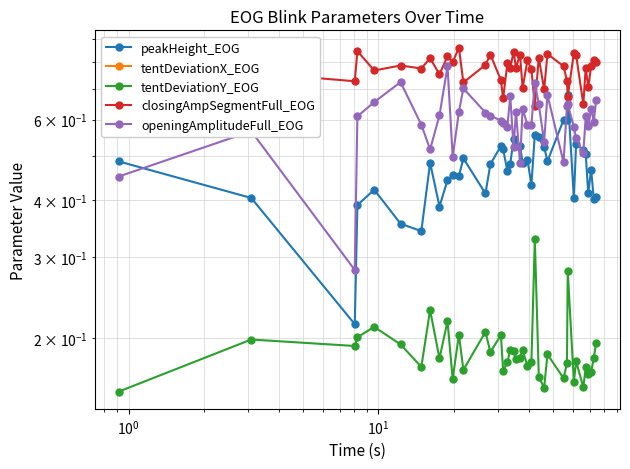

How many interior local valleys does the closingAmpSegmentFull_EOG series have?

15